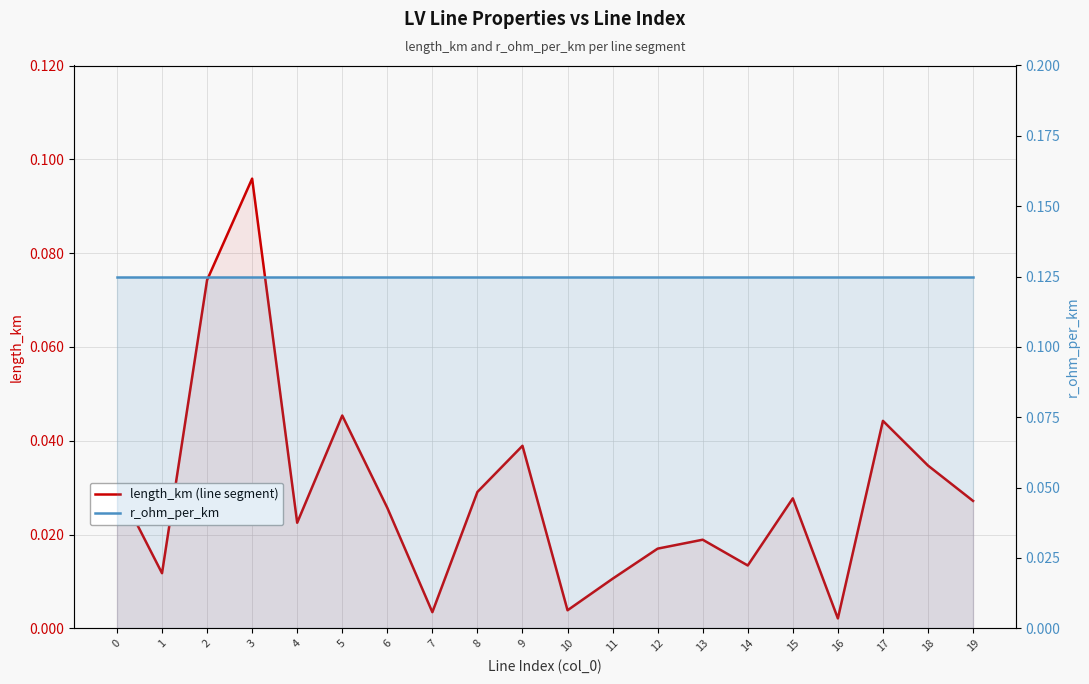

Which series has the largest range (max minus min)?

length_km (line segment)